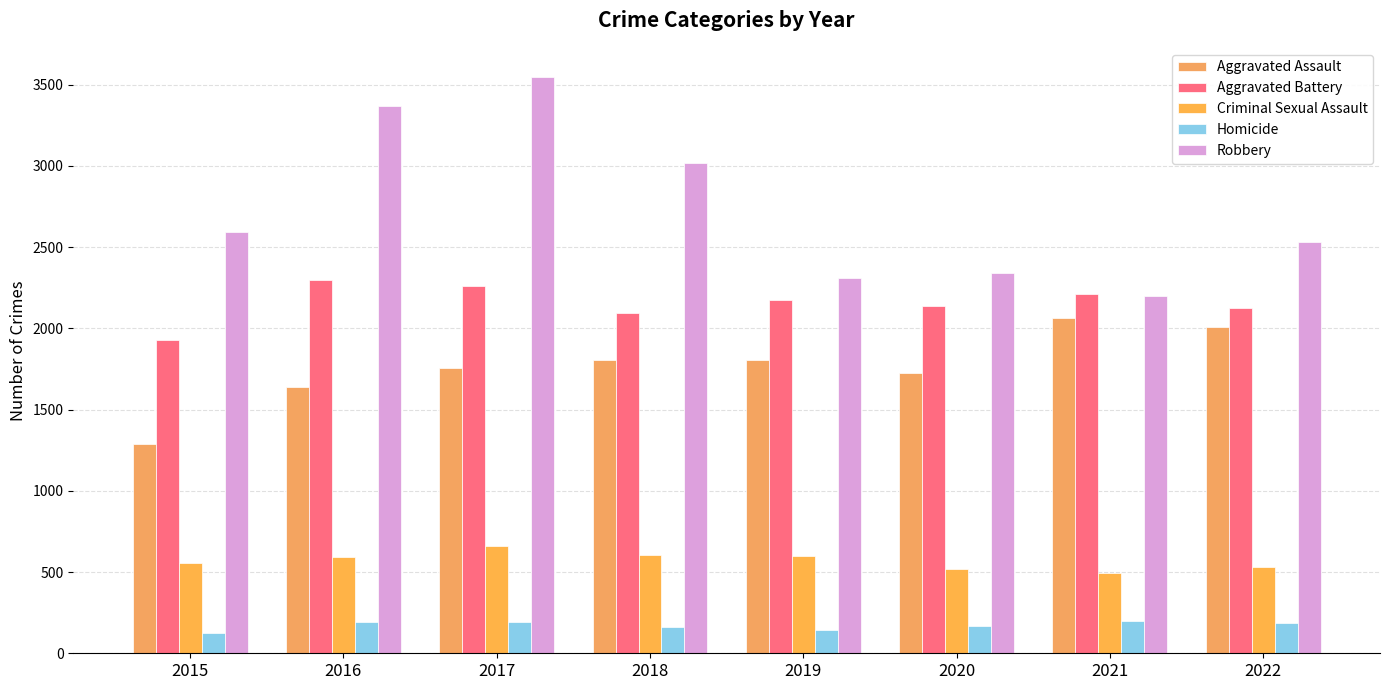

At 2018, list the series in order from largest to smallest.

Robbery, Aggravated Battery, Aggravated Assault, Criminal Sexual Assault, Homicide